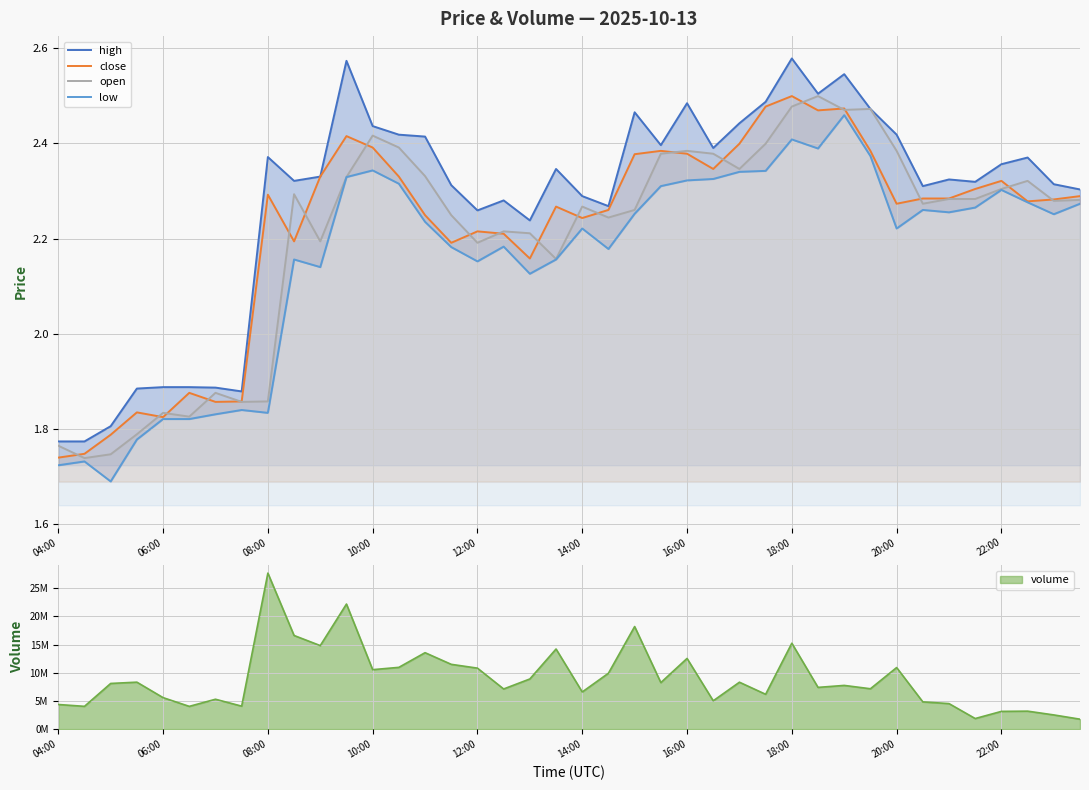

How many high values are between 2 and 3?

32